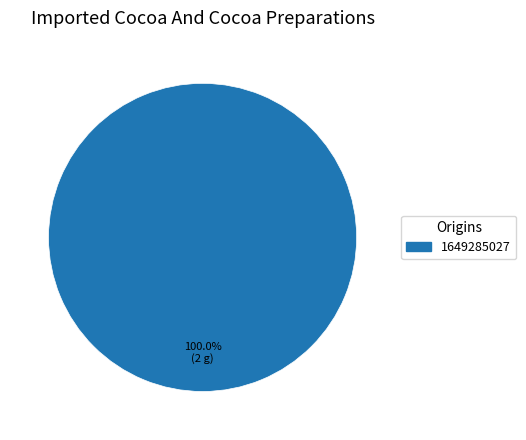

Is there any slice that represents more than half of the pie?

Yes